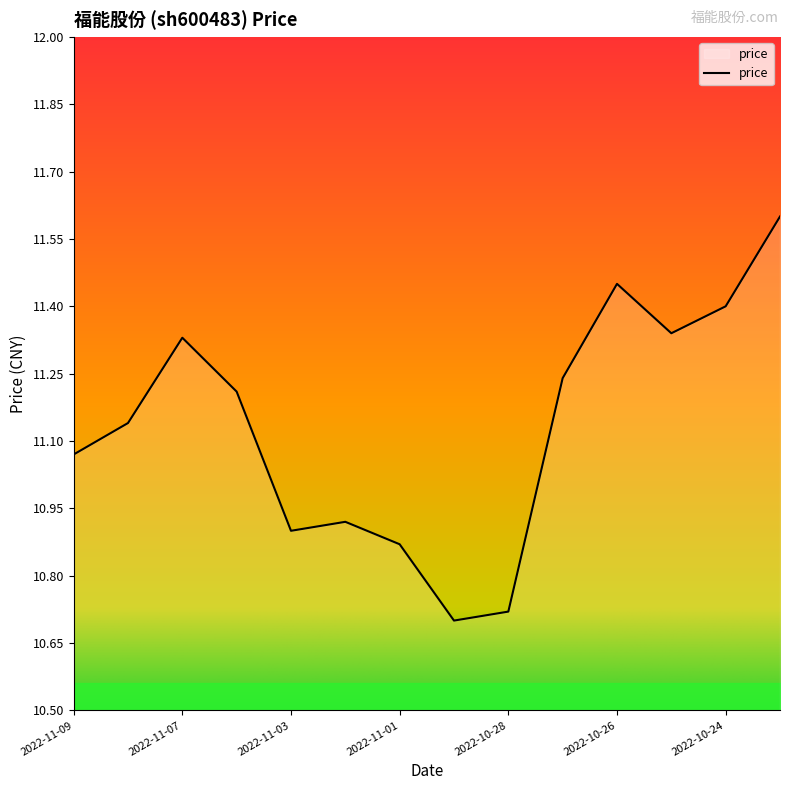

What is the difference between the maximum and minimum values?

0.9